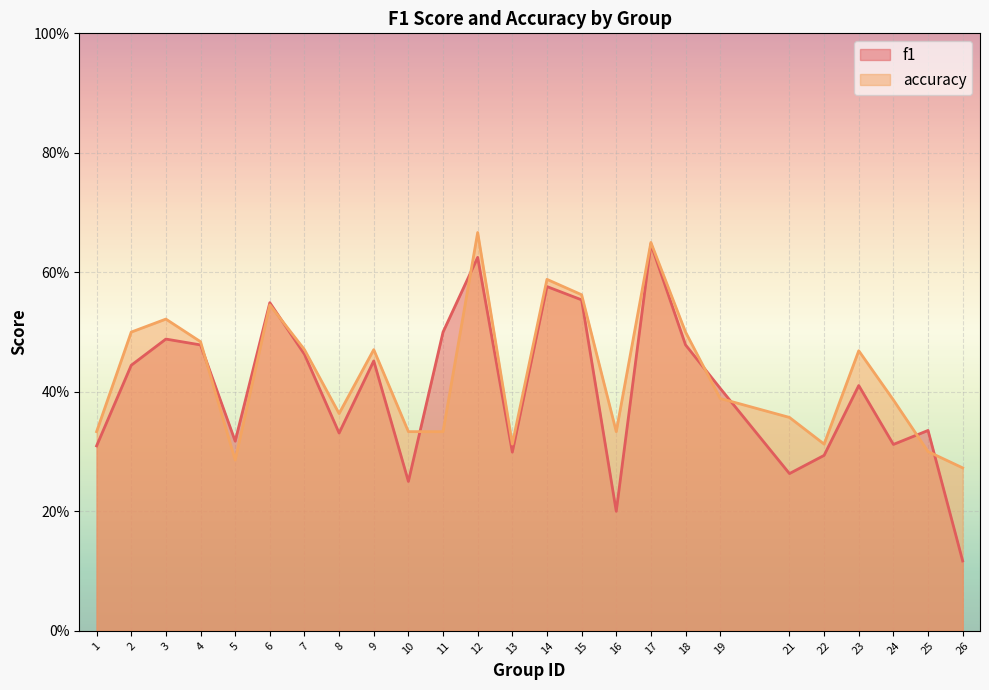

What is the difference between the highest and lowest values at 10?

0.1